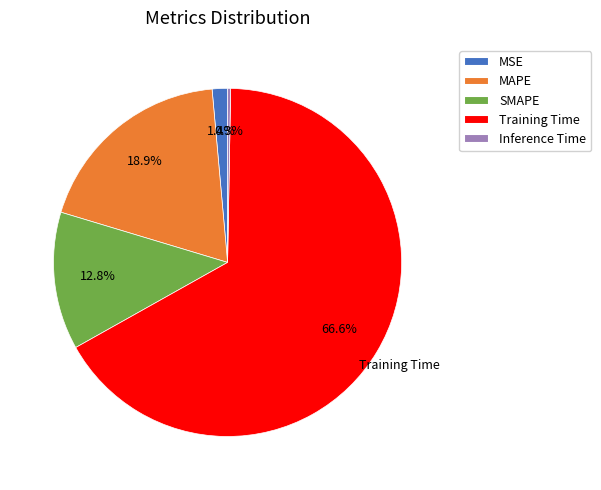

What percentage is the MAPE slice, to the nearest percent?

19%